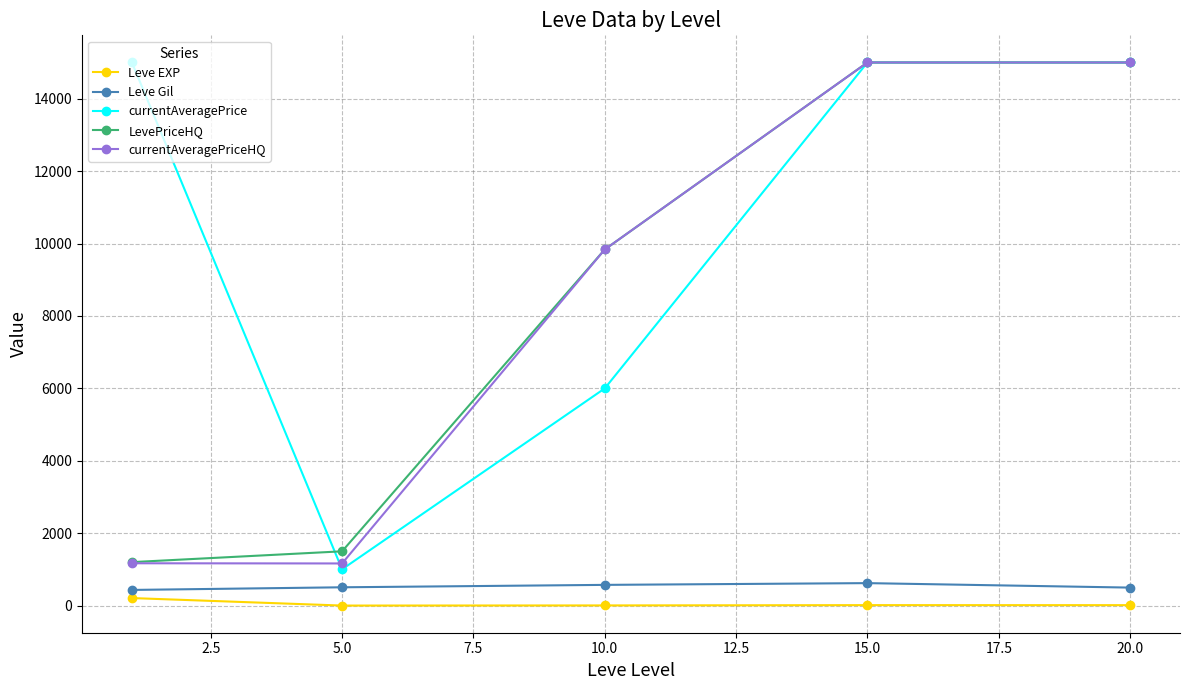

How many categories are shown in the chart?

5